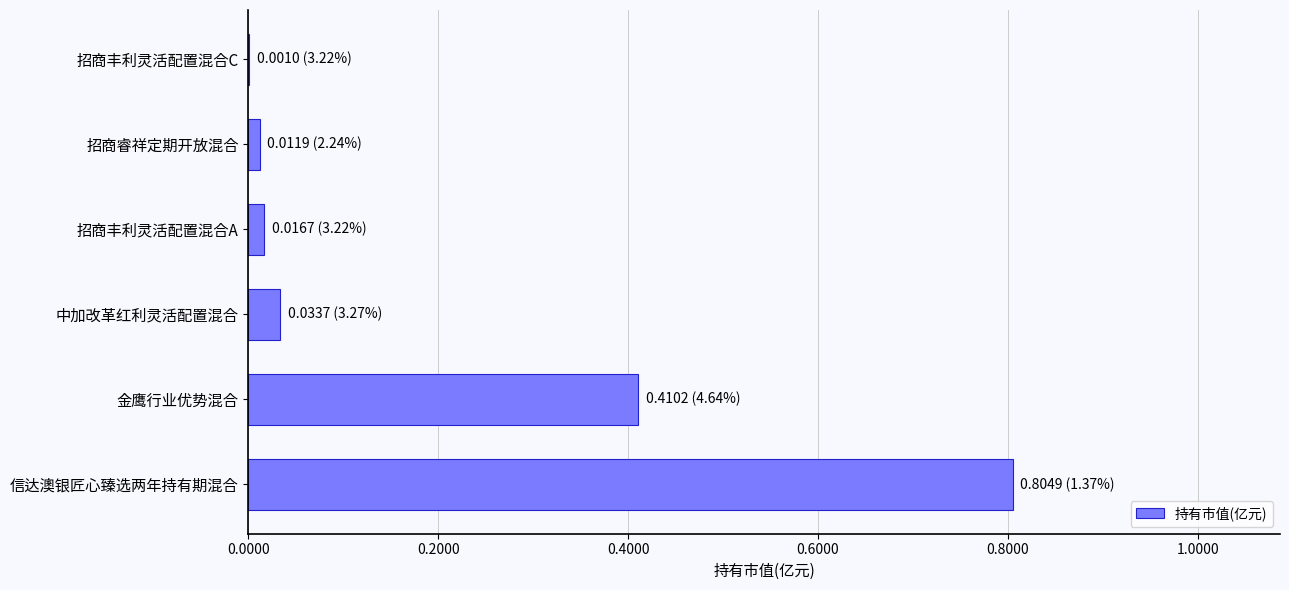

Is it true that the value at 金鹰行业优势混合 is 0.2?

False